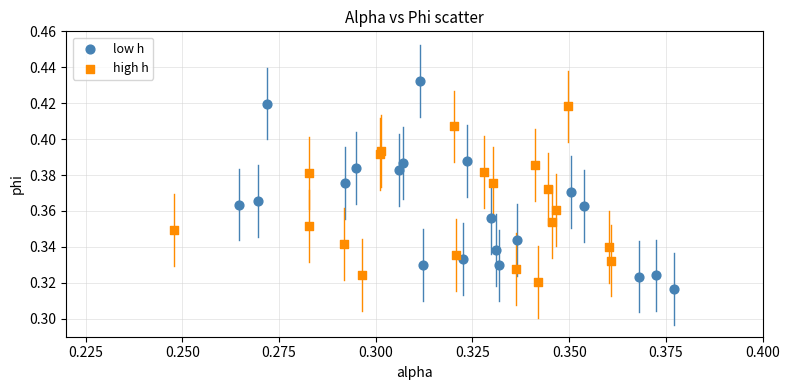

Which series contains the highest Y value?

low h